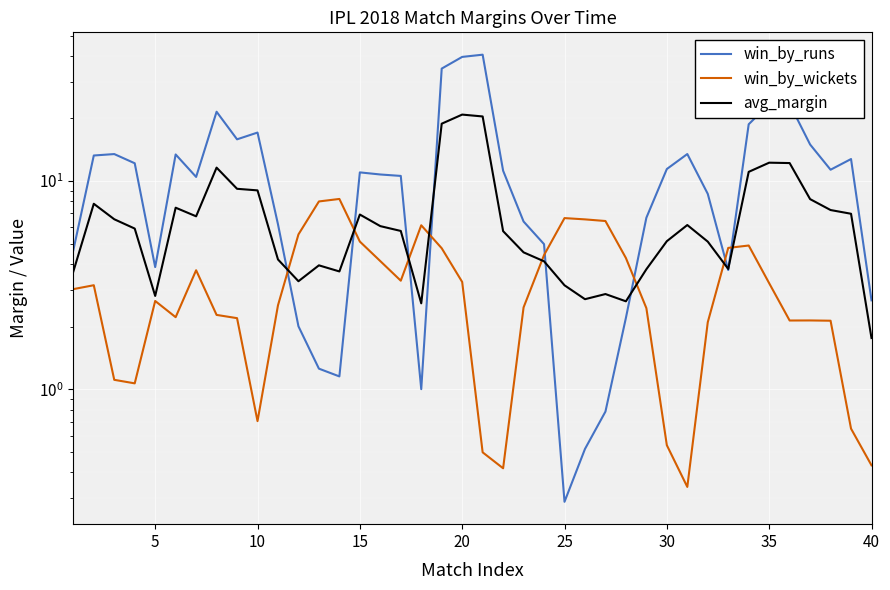

Rank the series by their average value, from highest to lowest.

win_by_runs, avg_margin, win_by_wickets